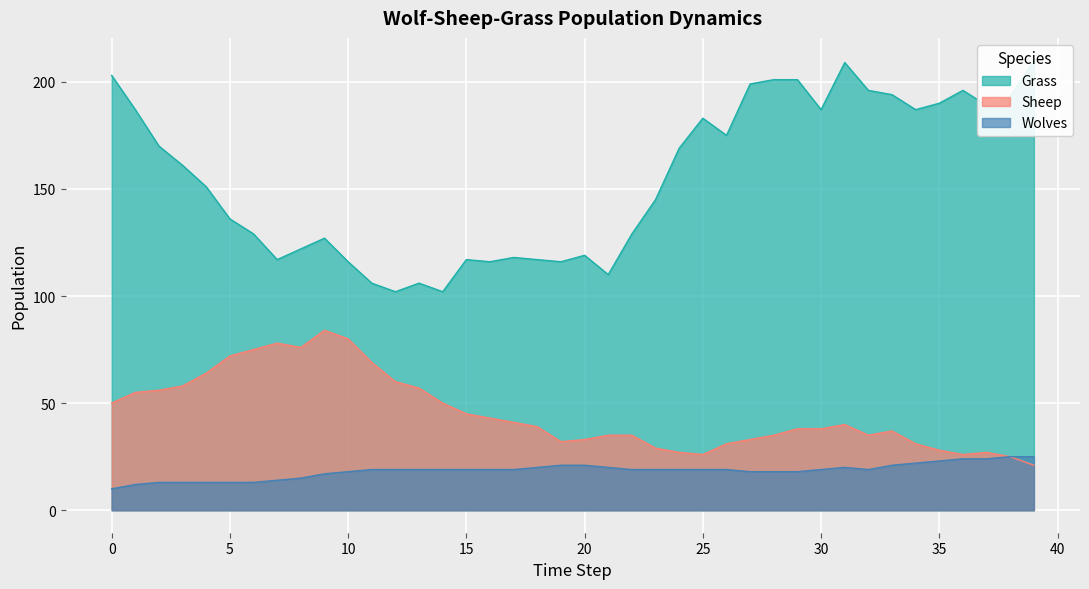

Between 29 and 38, which is larger?

29